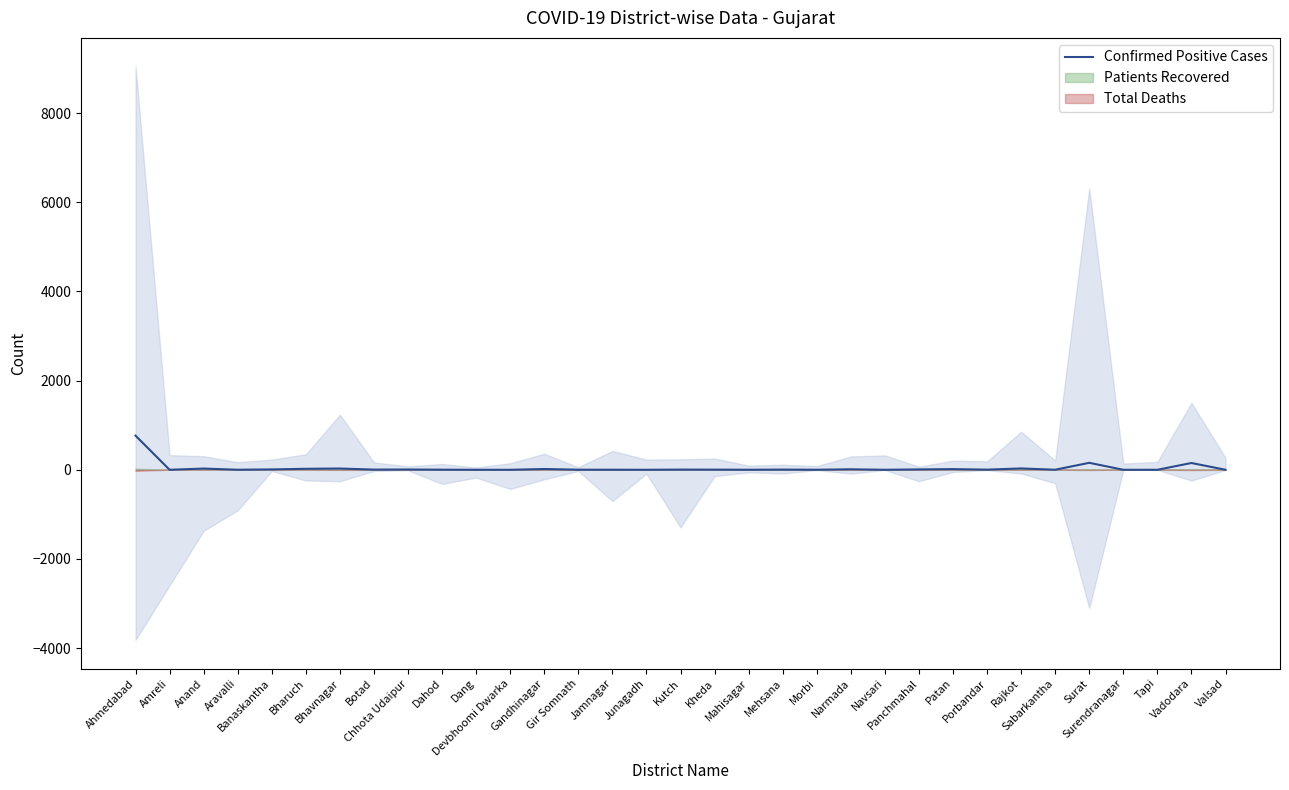

How many lines are shown in the chart?

1